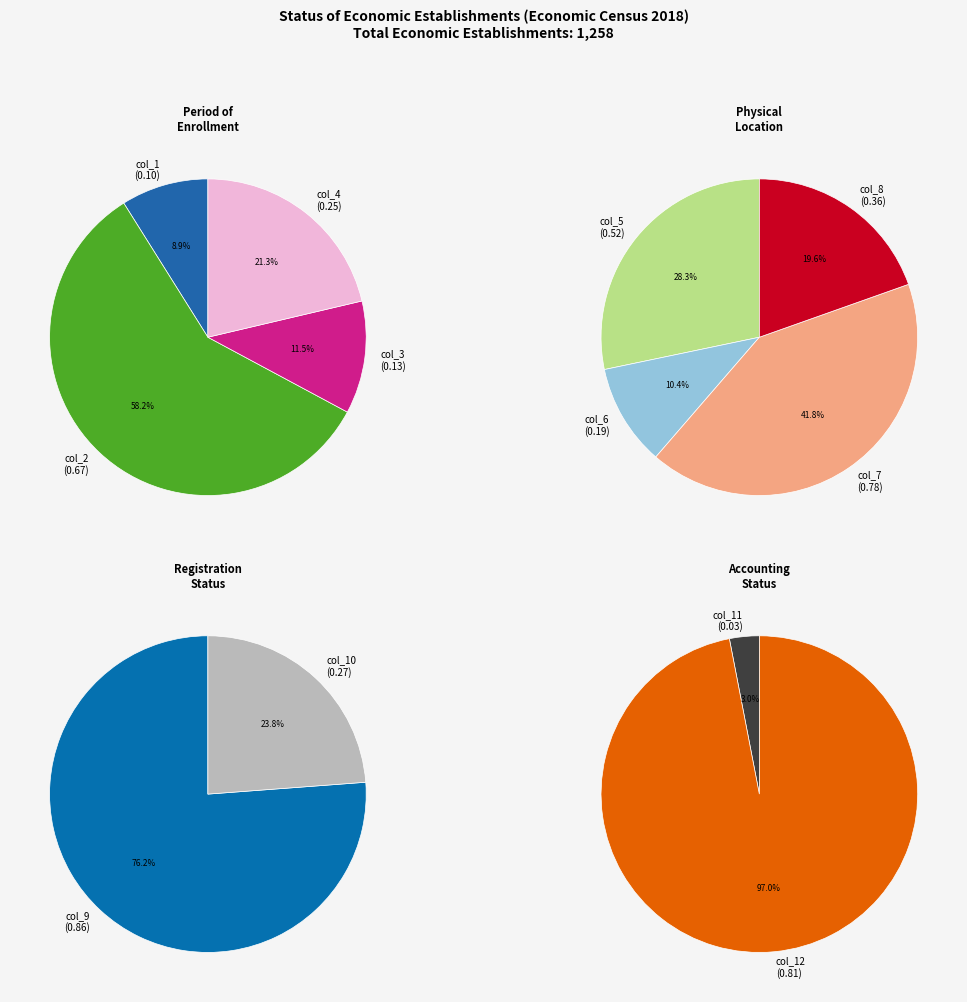

True or false: col_6 accounts for 17% of the total.

False